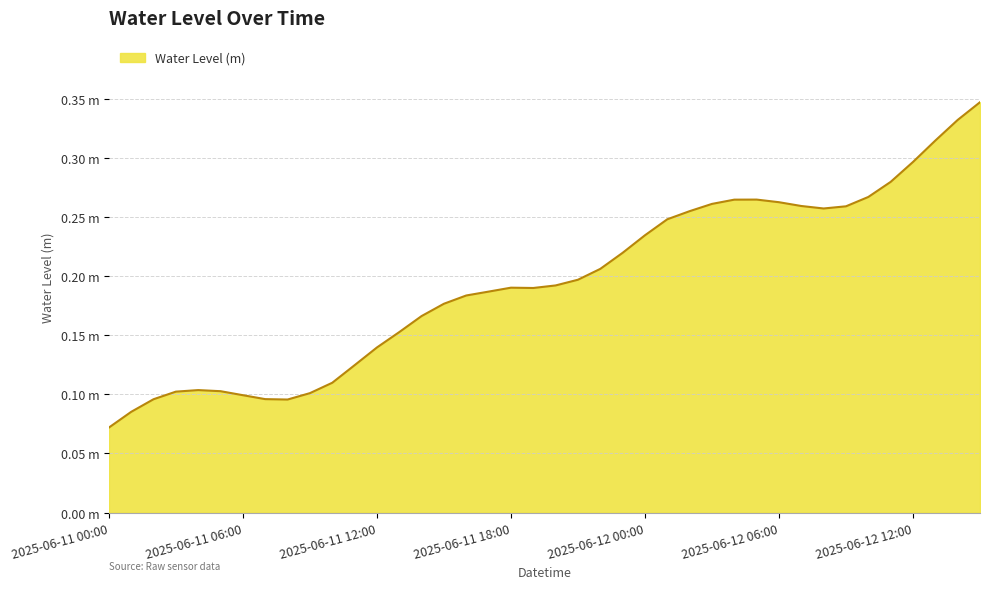

Does the chart have visible grid lines?

Yes